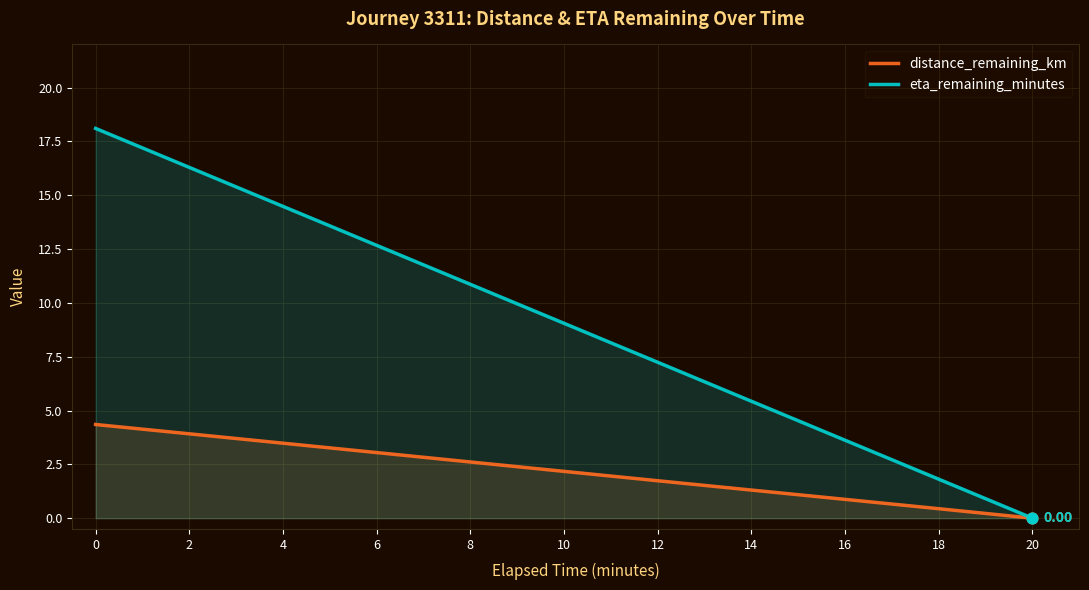

Is the value of eta_remaining_minutes at 4 greater than the value of distance_remaining_km at 4?

Yes